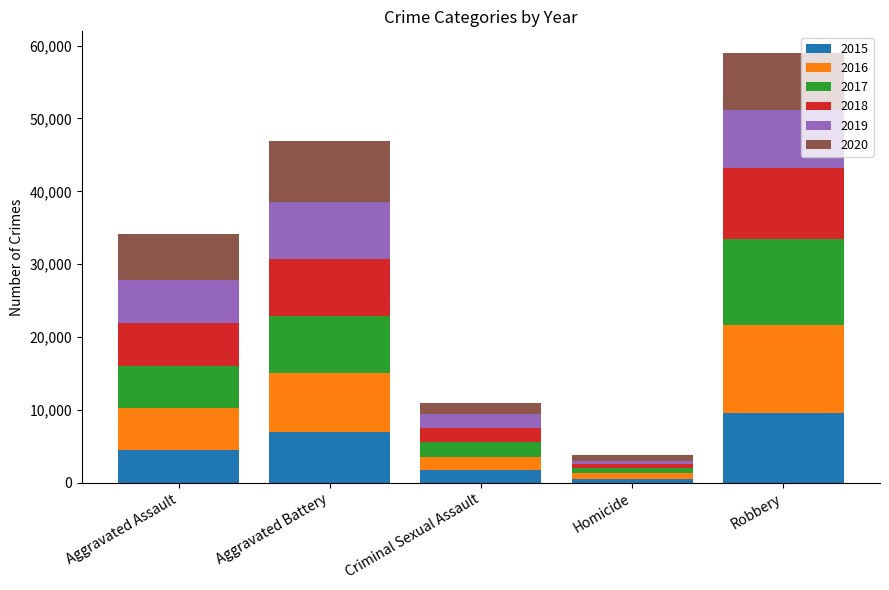

Reading left to right, list the values for the 2015 series.

4480	7019	1703	496	9638